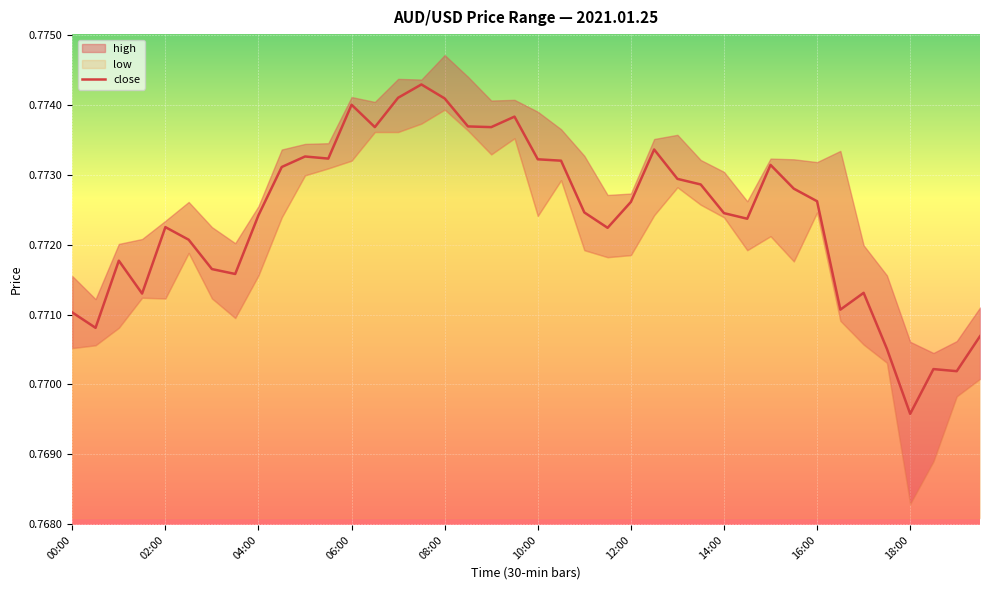

What is the smallest value displayed?

0.8